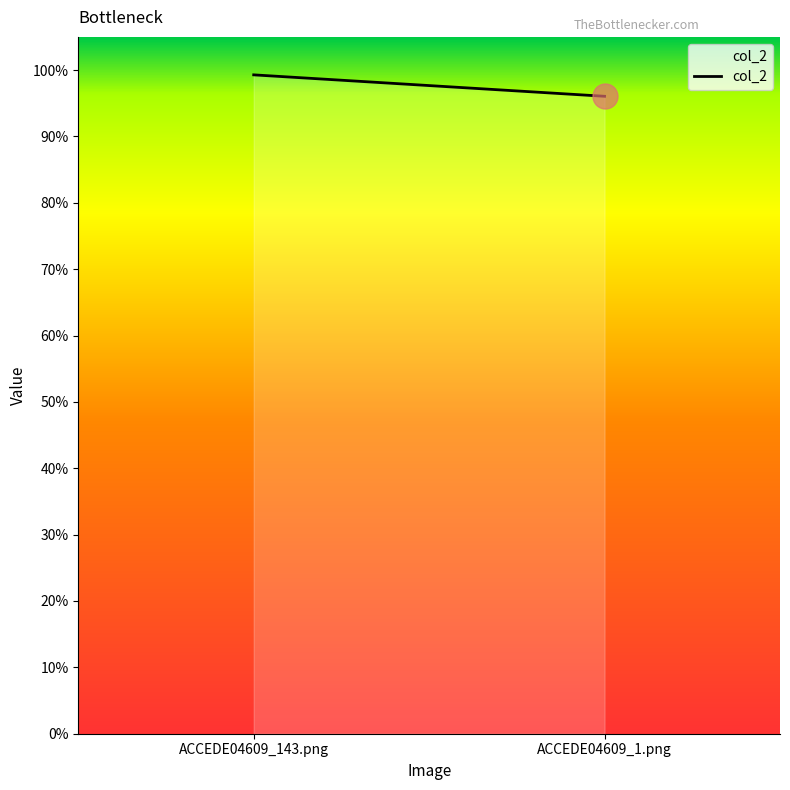

Which label corresponds to the largest value in the chart?

ACCEDE04609_143.png